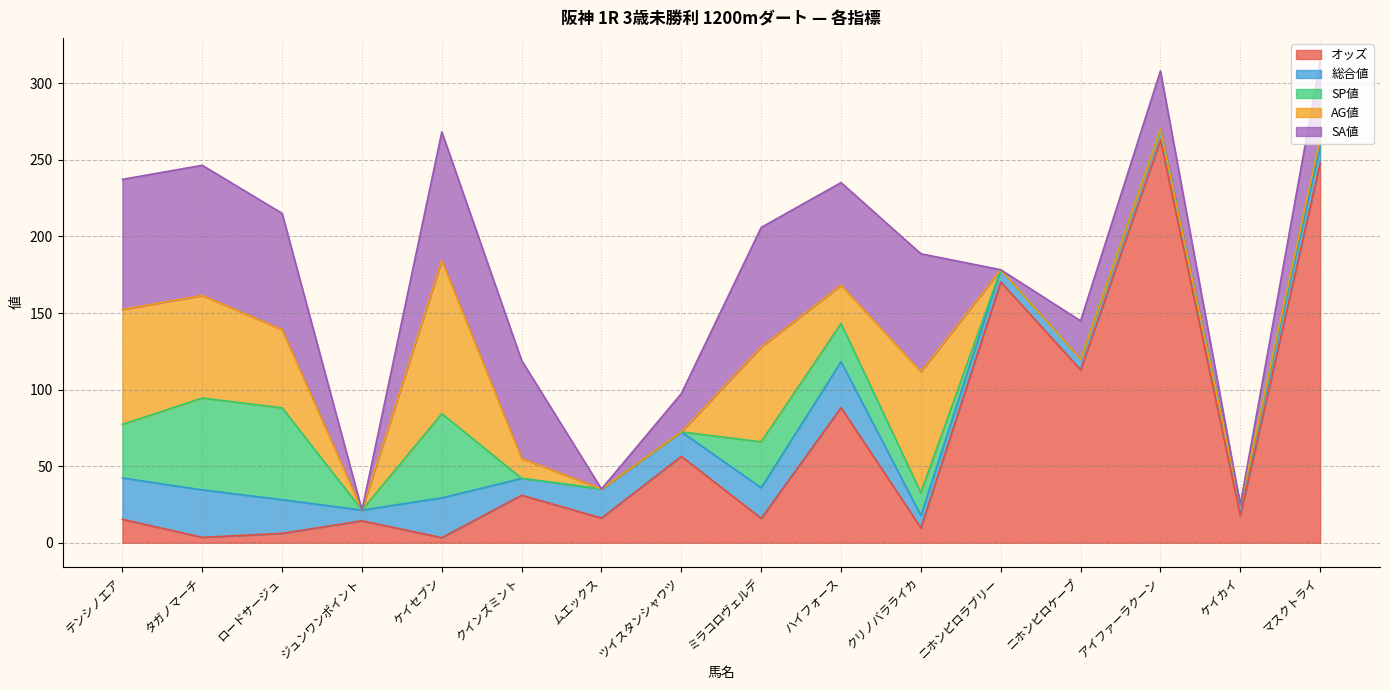

True or false: オッズ and AG値 cross at least once.

True